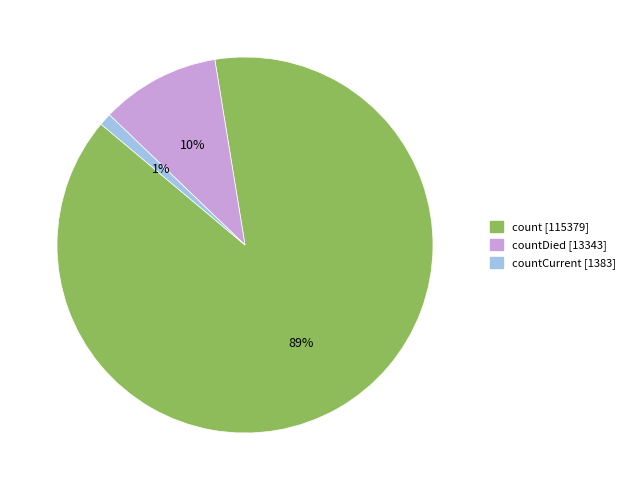

To the nearest percent, what is the difference between the largest and smallest slice percentages?

88%